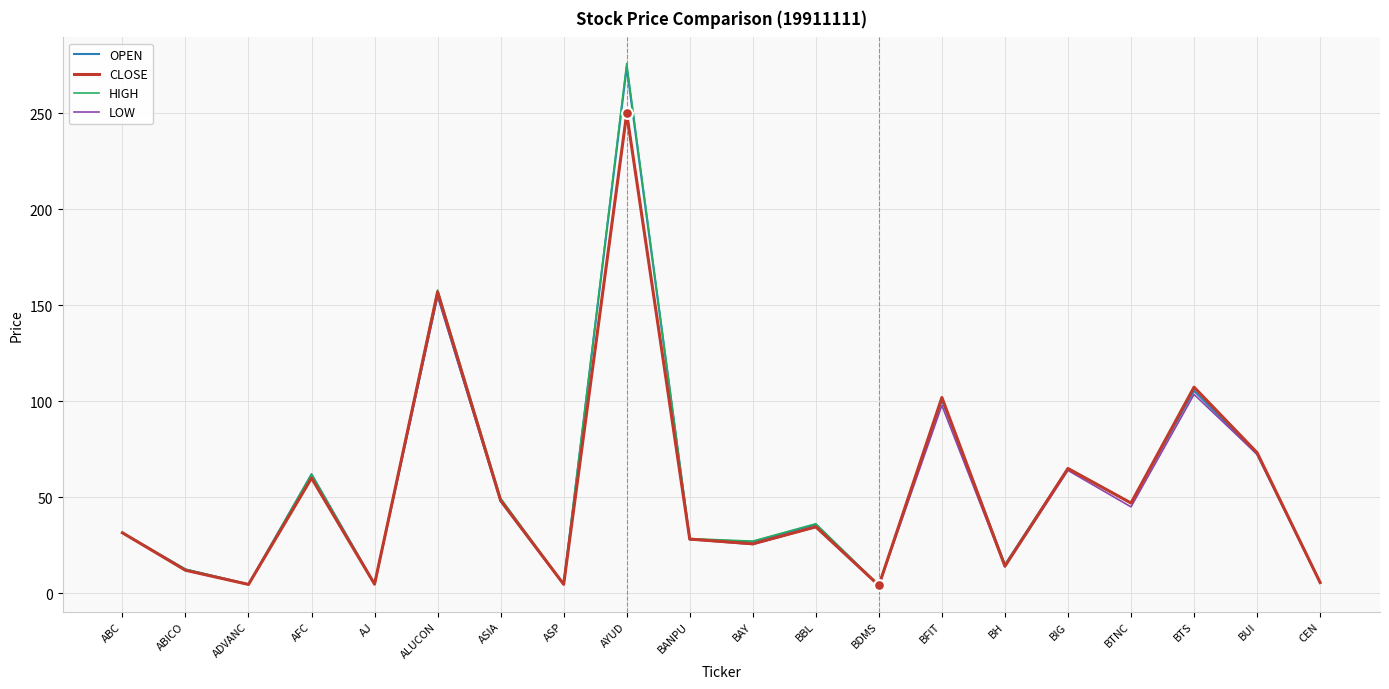

Is the value of HIGH at ABICO greater than the value of CLOSE at BTNC?

No